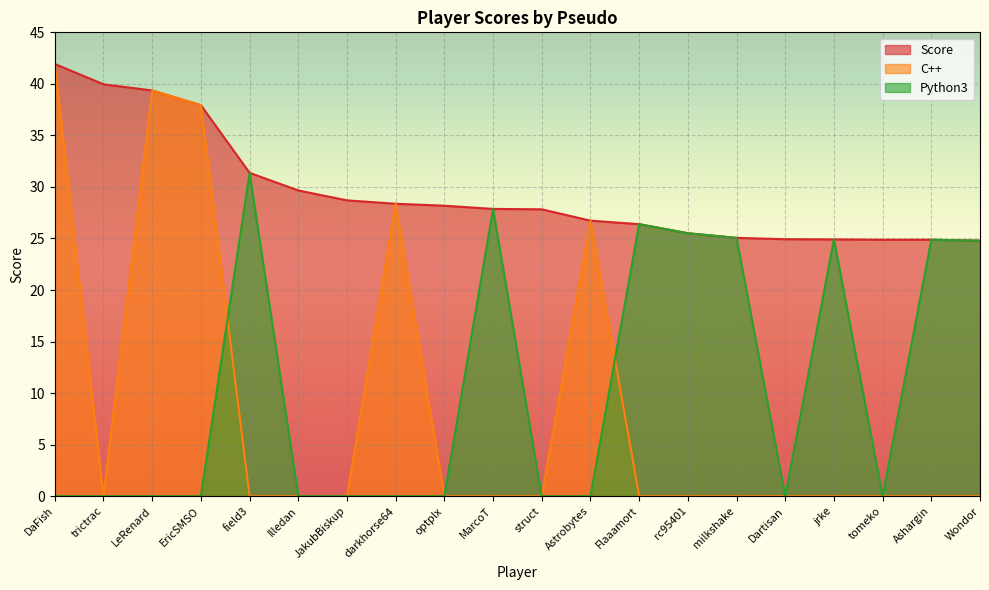

What is the total value across all series at Dartisan?

24.9